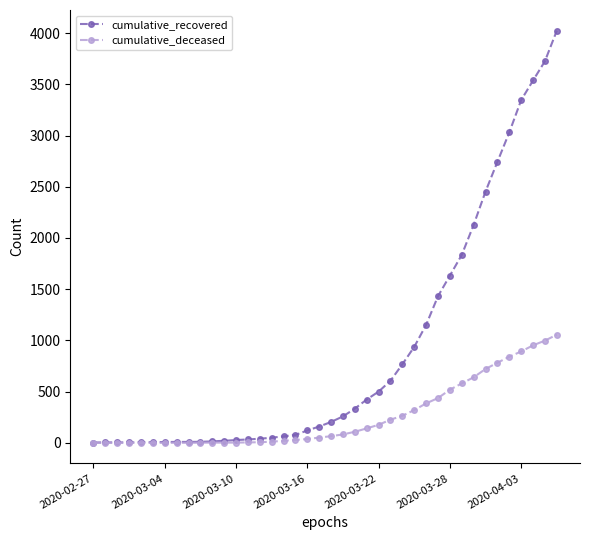

Rank the series by their maximum value, from highest to lowest.

cumulative_recovered, cumulative_deceased